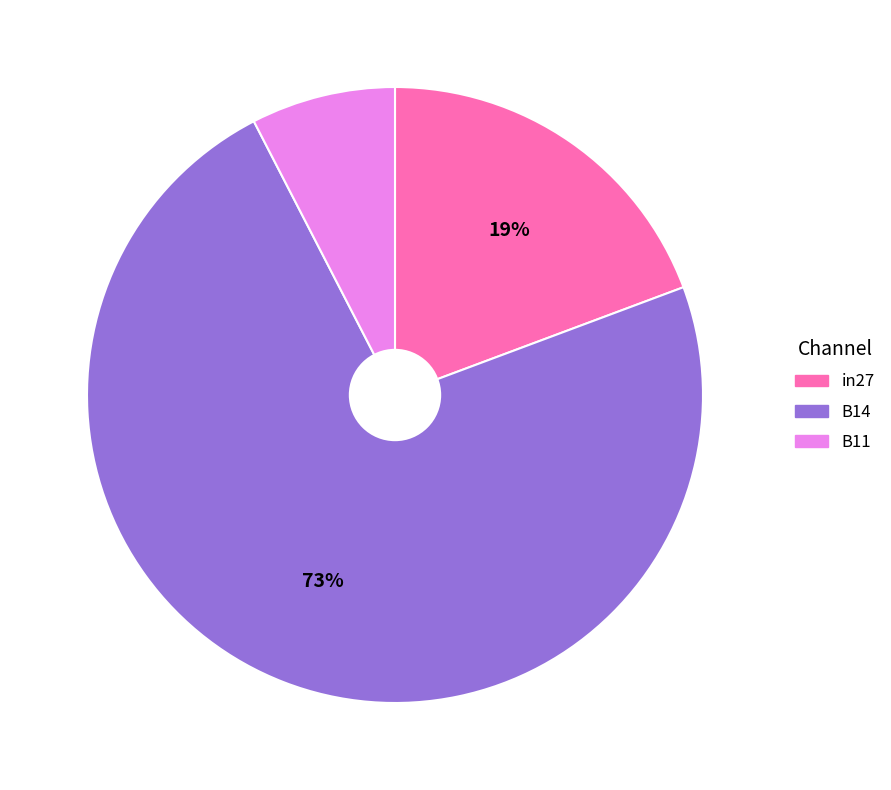

Do B14 and in27 together represent more than half of the pie?

Yes